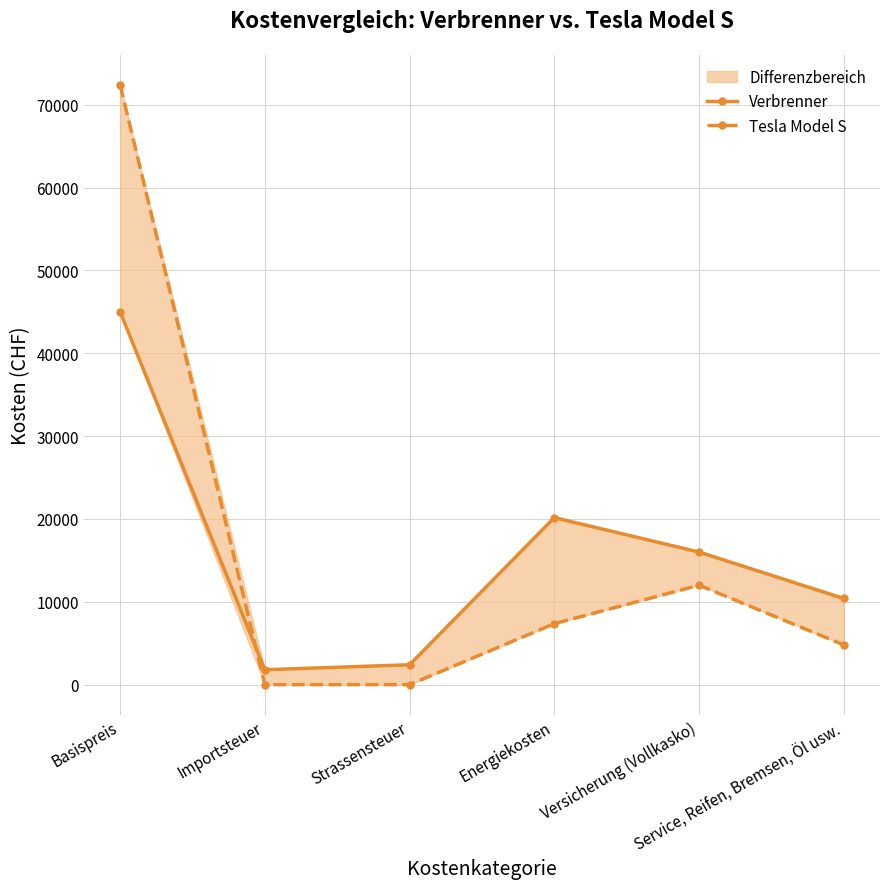

At which category does the chart reach its peak across all series?

Basispreis